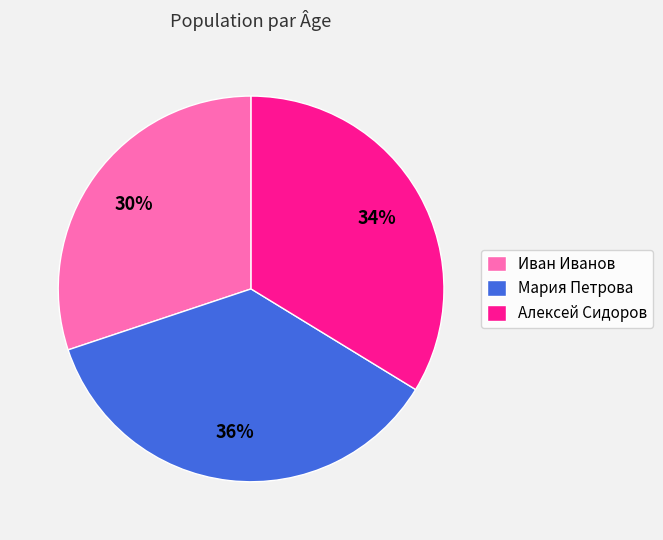

Which slice is the smallest?

Иван Иванов